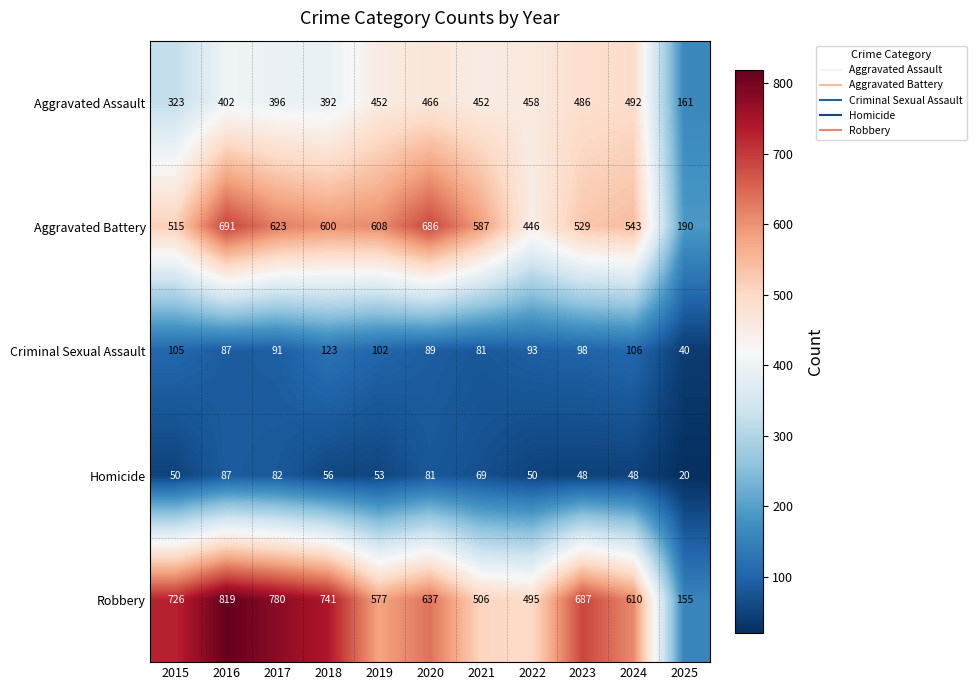

At which category is the sum across all series the highest?

2016